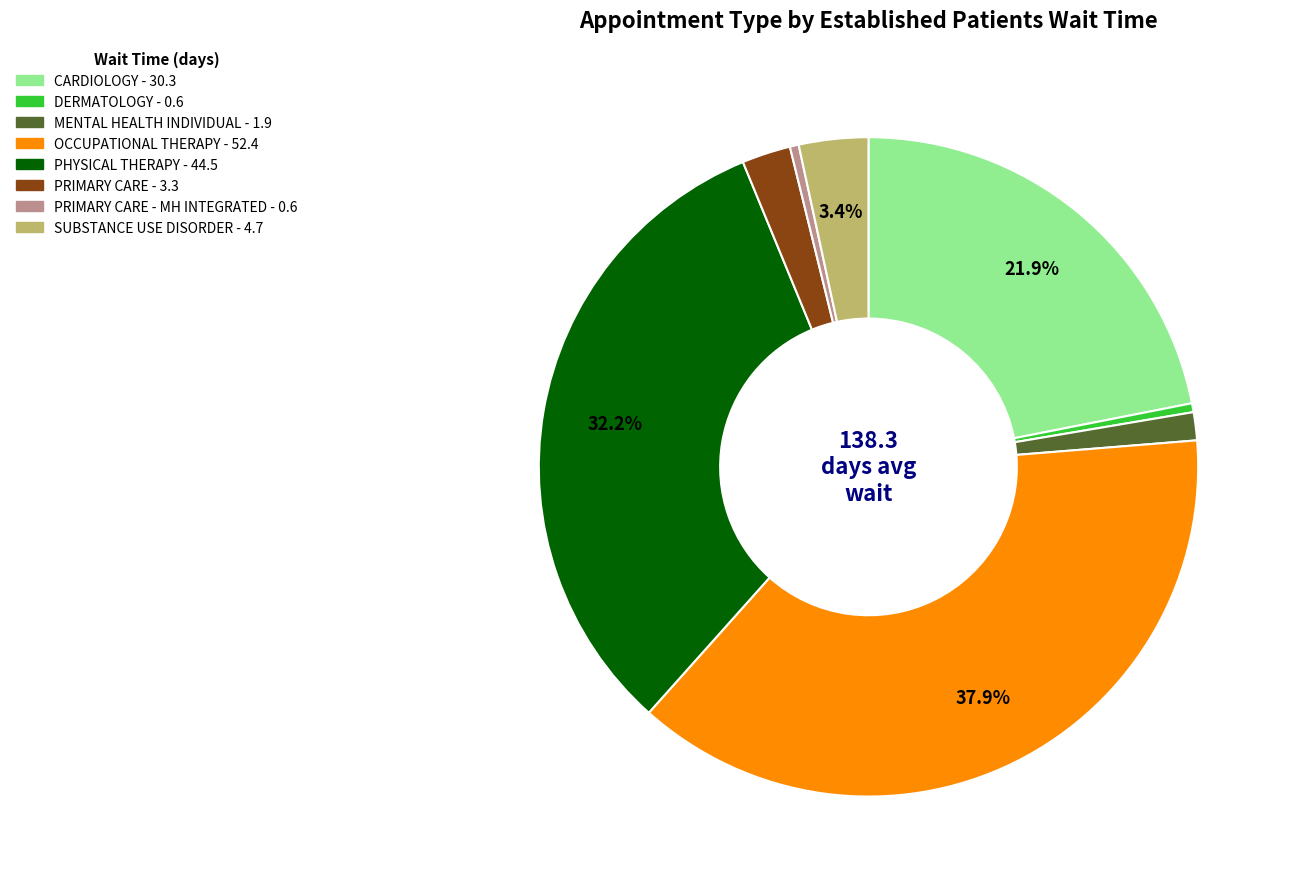

How many slices are in this pie chart?

8